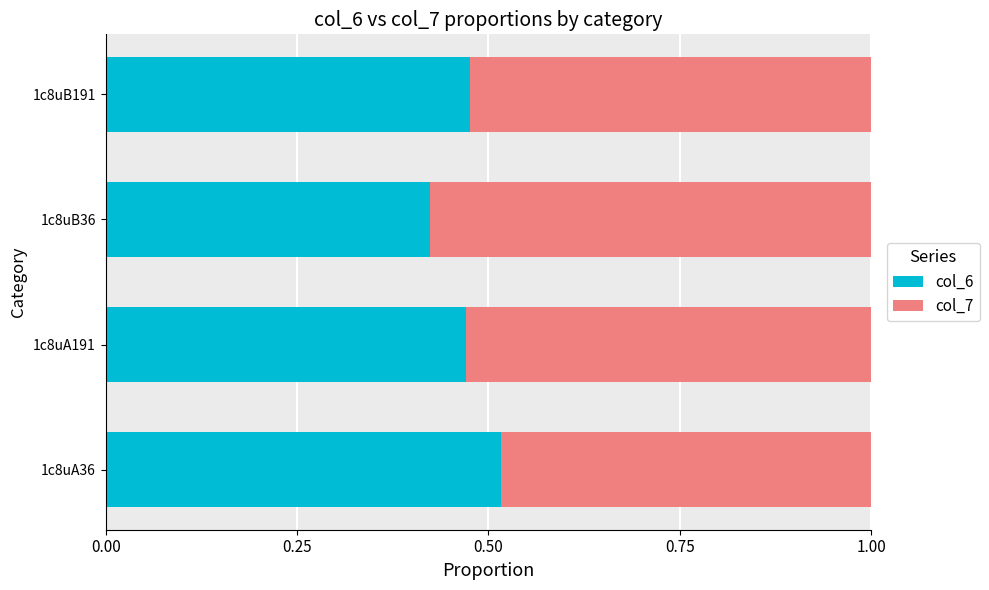

At which label is col_6 closest to 0?

1c8uB36